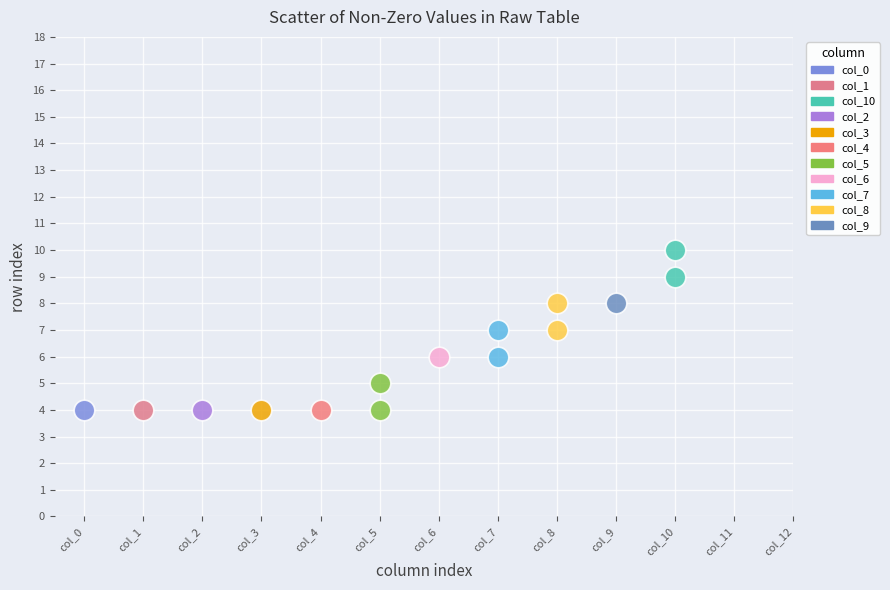

What are all the series names shown in the legend?

col_0, col_1, col_10, col_2, col_3, col_4, col_5, col_6, col_7, col_8, col_9